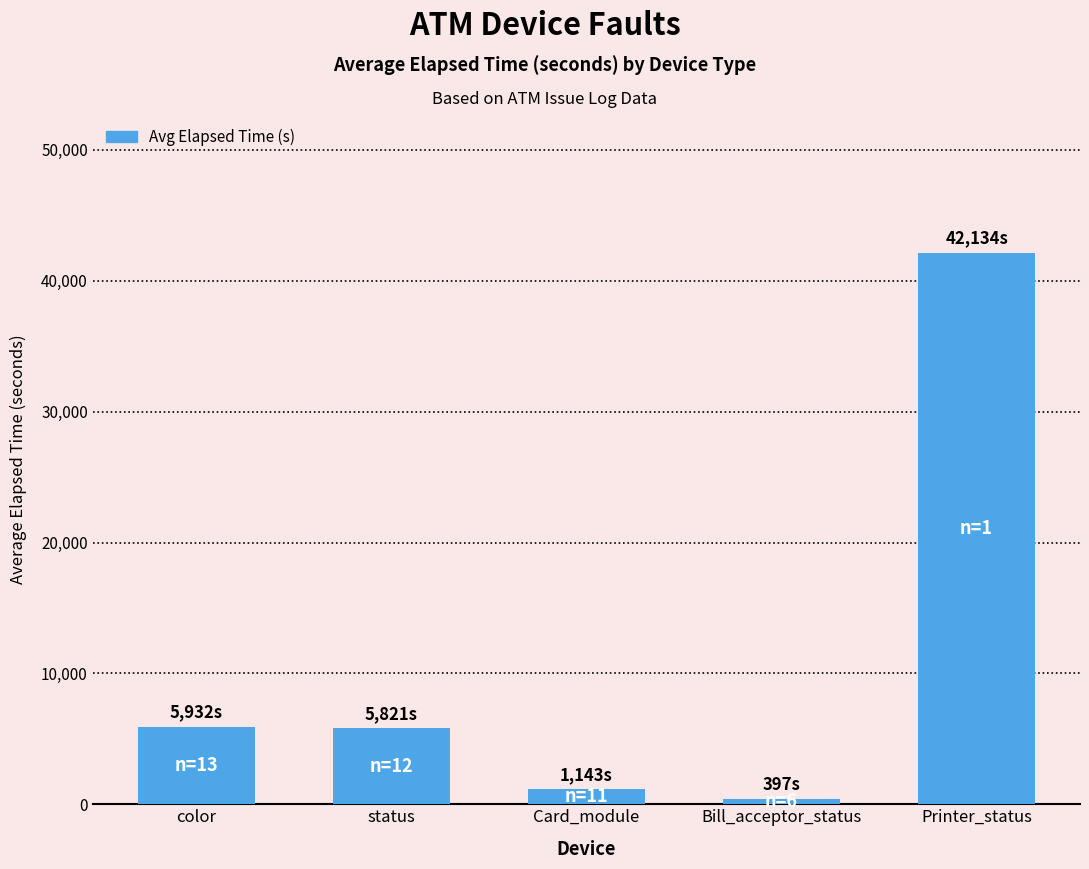

What is the label of the 2nd bar from the right?

Bill_acceptor_status